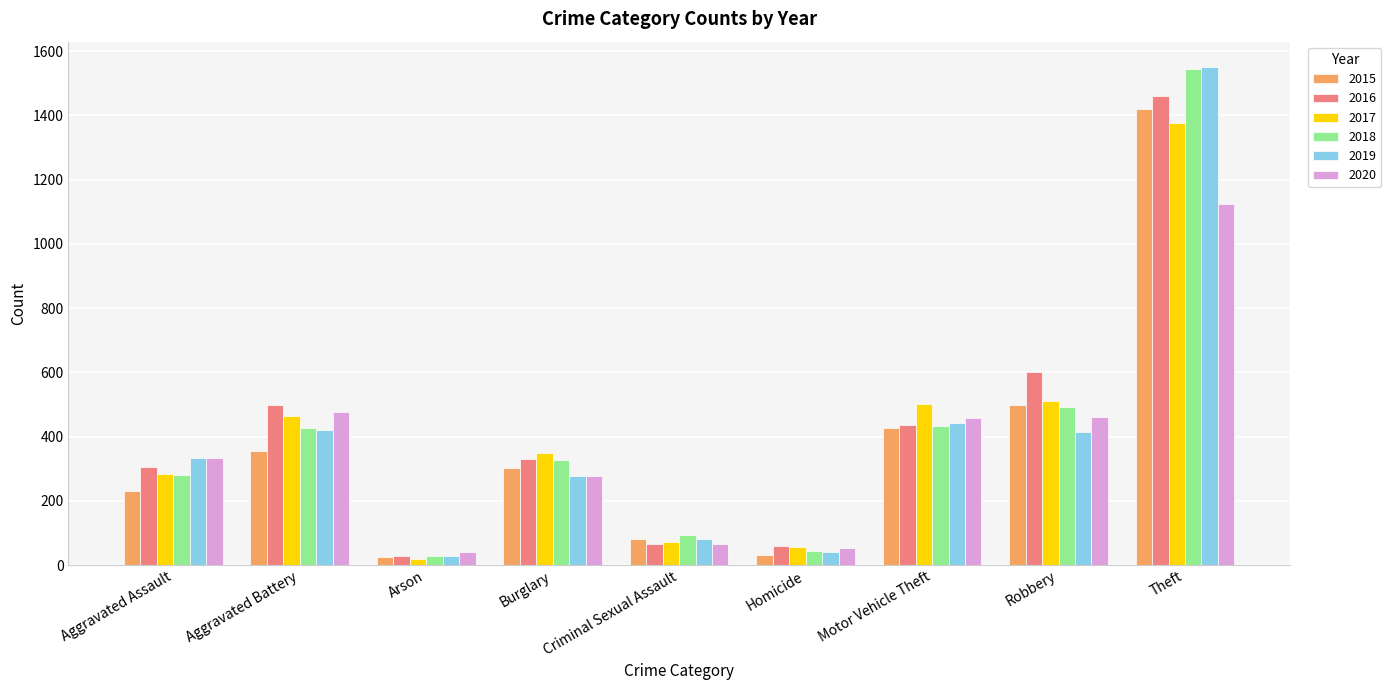

What is the sum of the 2020 values at Homicide and Aggravated Battery?

529